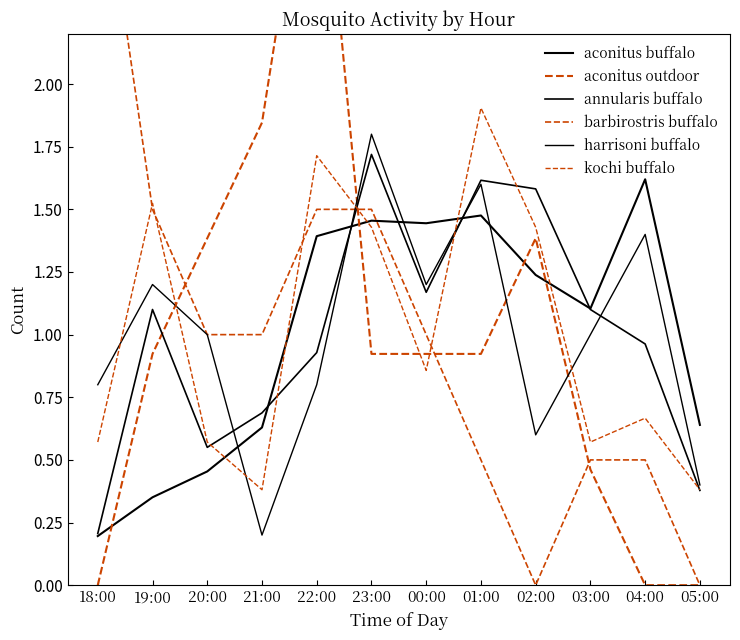

Rank the categories by barbirostris buffalo value from highest to lowest.

18:00, 19:00, 22:00, 23:00, 20:00, 21:00, 00:00, 01:00, 03:00, 04:00, 02:00, 05:00